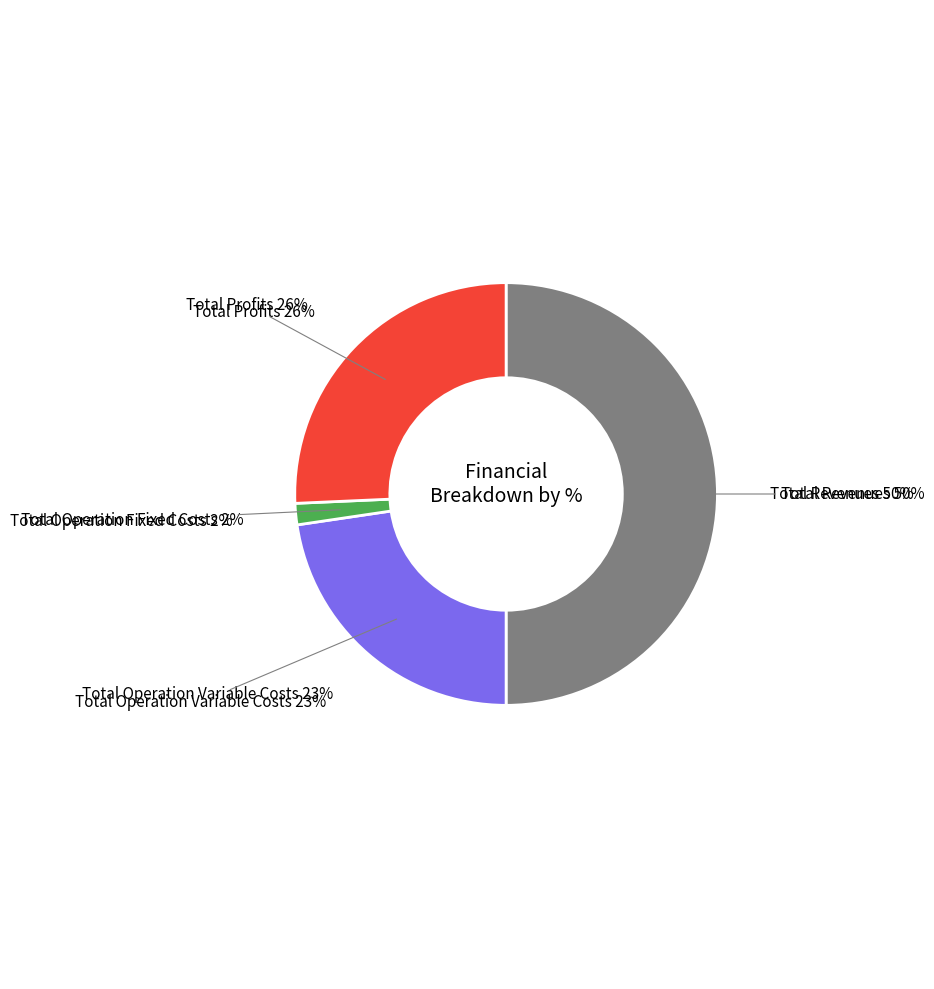

Do Total Profits and Total Operation Fixed Costs together represent more than half of the pie?

No